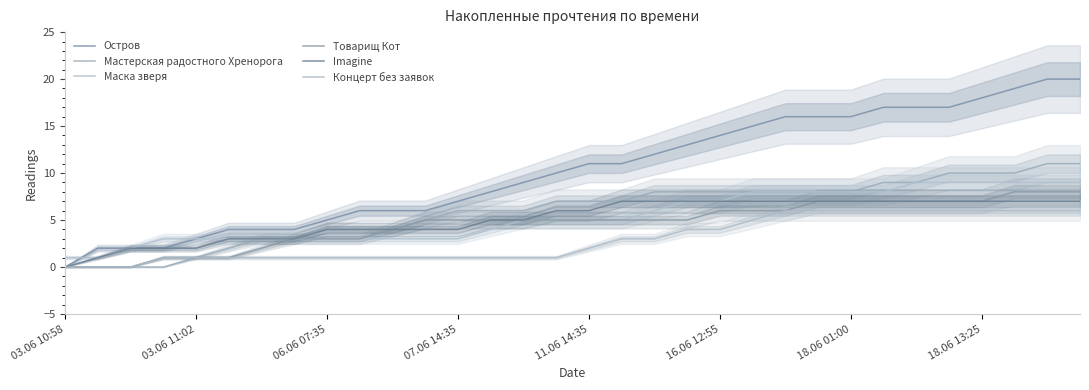

The Концерт без заявок series shows 0 at 16.06 12:55. True or false?

False